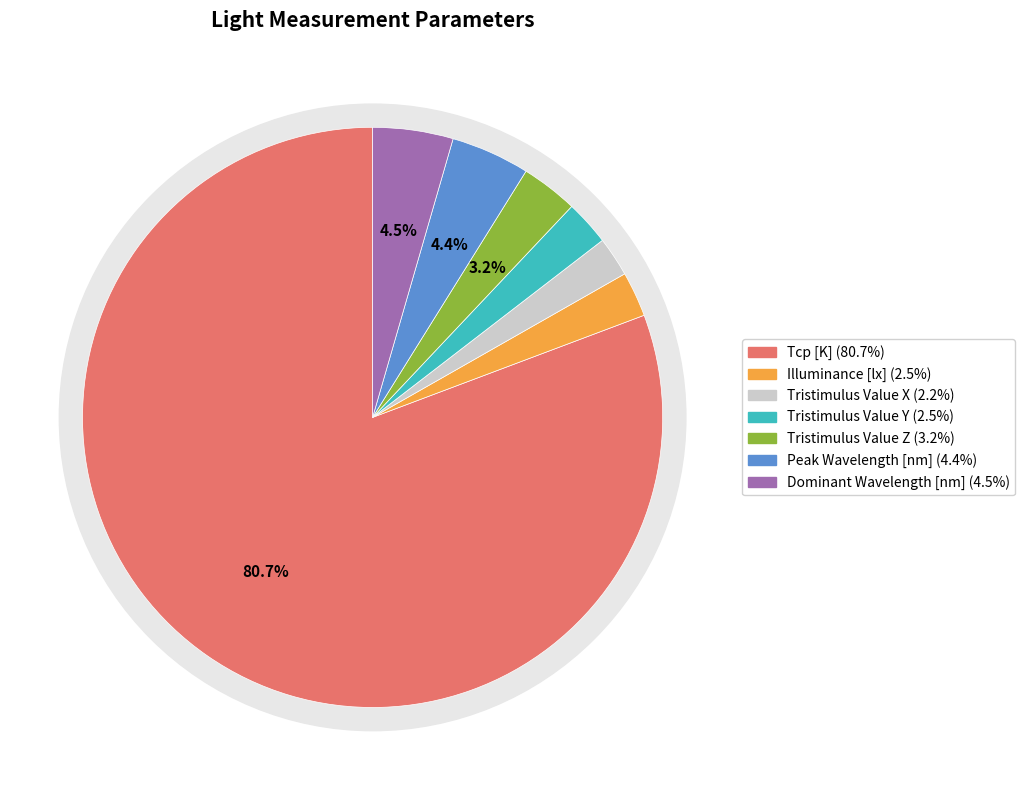

Between Tristimulus Value Y and Peak Wavelength [nm], which is larger?

Peak Wavelength [nm]